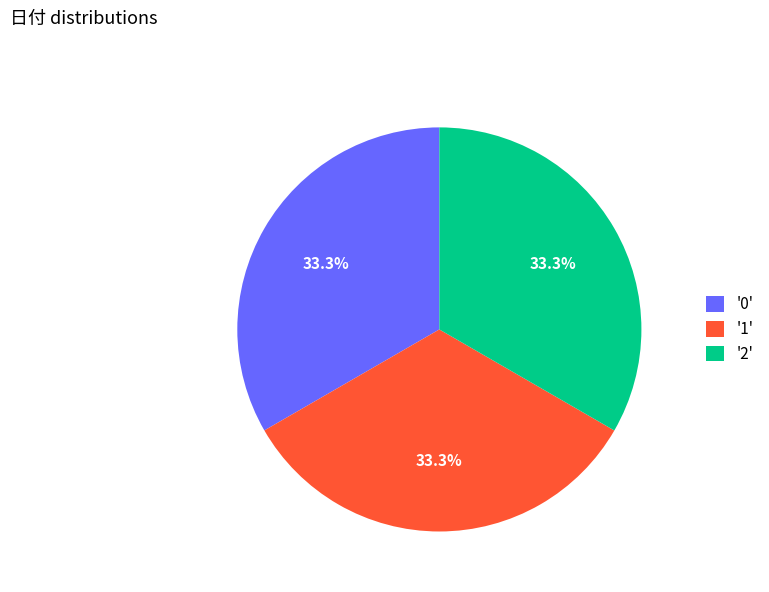

How many segments does this pie chart have?

3